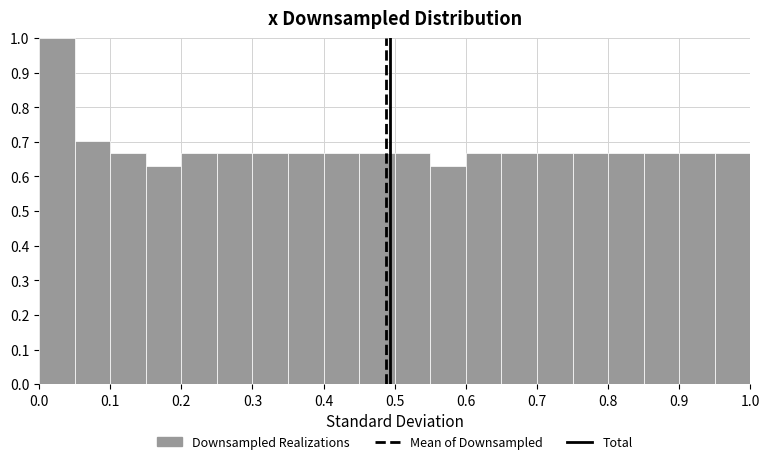

Which range on the x-axis has the tallest bar?

0.00 to 0.05